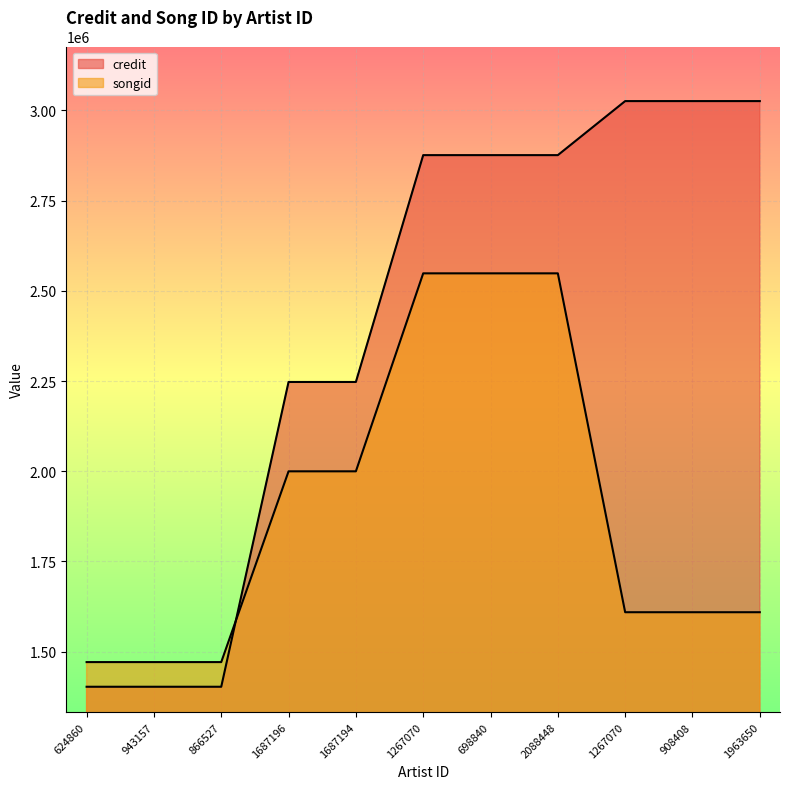

What is the difference between the highest and lowest values at 1267070?

327550